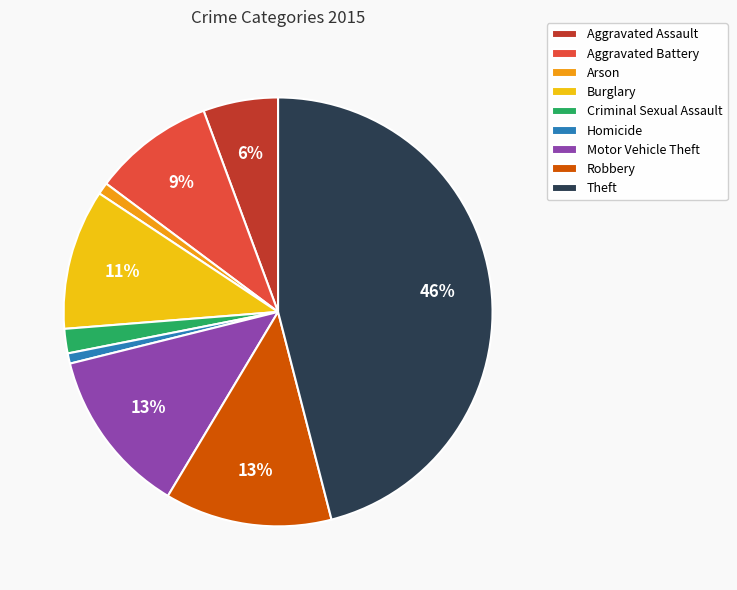

The Homicide slice represents 1% of the pie. True or false?

True